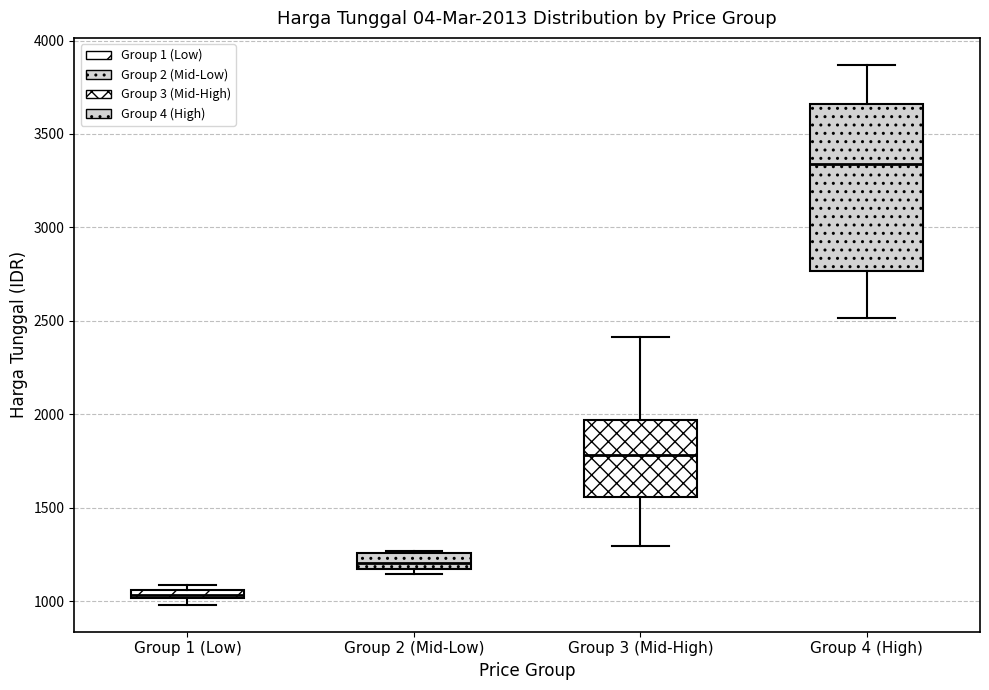

Which box has the lowest median line?

Group 1 (Low)